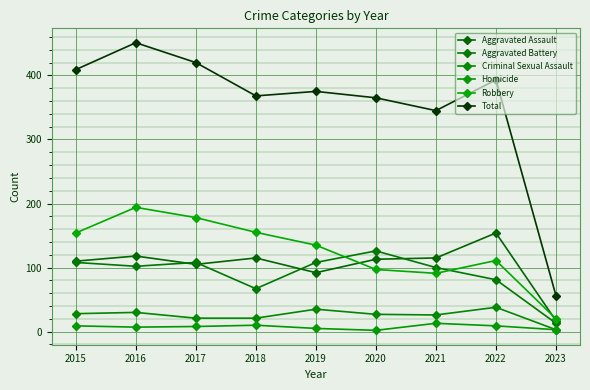

What is the sum of the Criminal Sexual Assault values at 2015 and 2019?

63